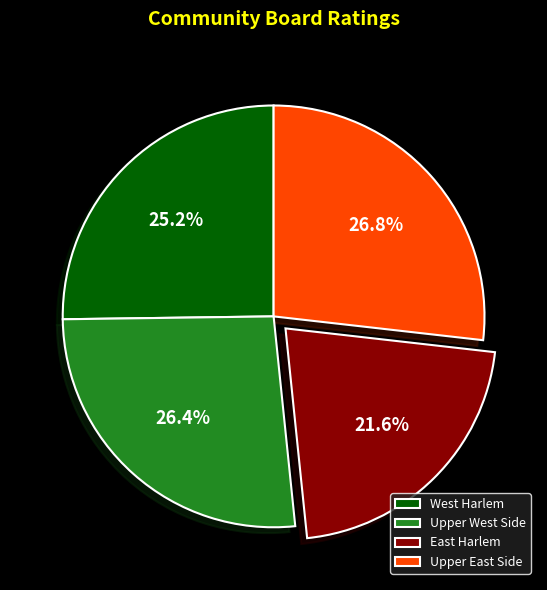

To the nearest percent, what is the difference between the largest and smallest slice percentages?

5%